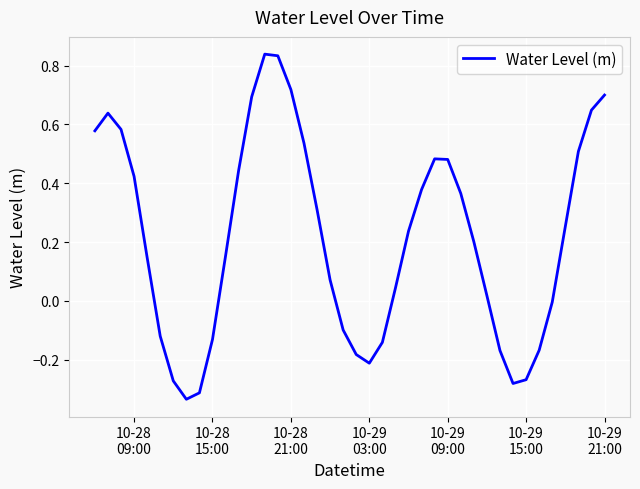

What is the difference between the maximum and minimum values?

1.2